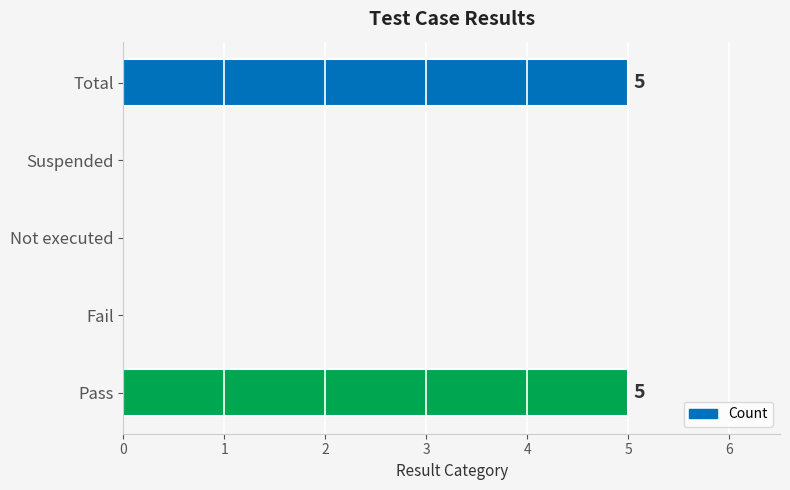

Reading bottom to top, transcribe all the data shown in this chart.

Pass=5	Fail=0	Not executed=0	Suspended=0	Total=5